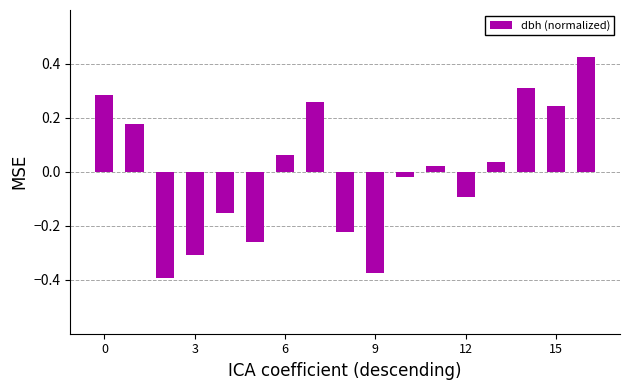

What is the difference between the maximum and minimum values?

0.8